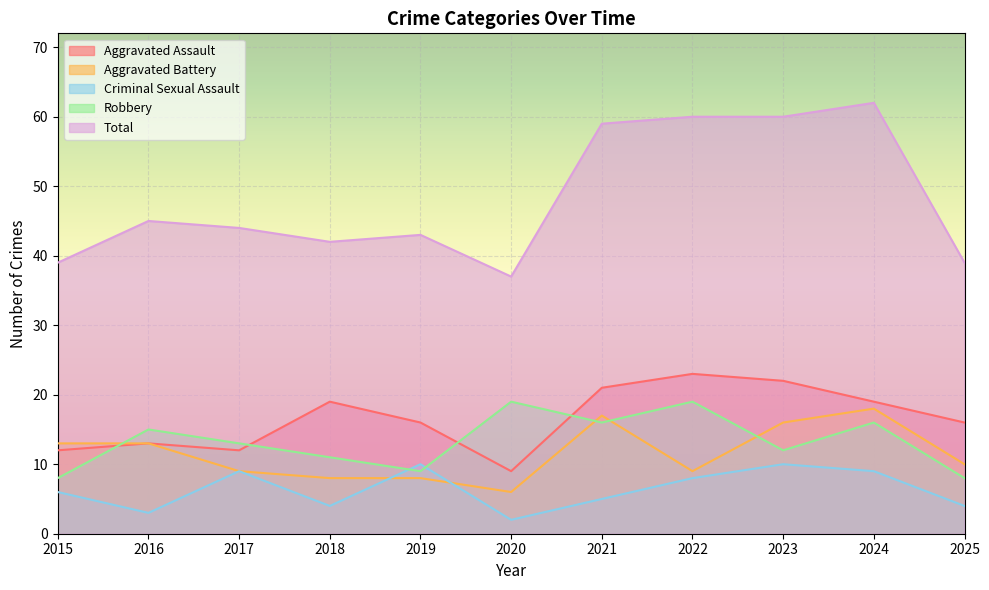

Which category has the lowest value in the Aggravated Assault series?

2020